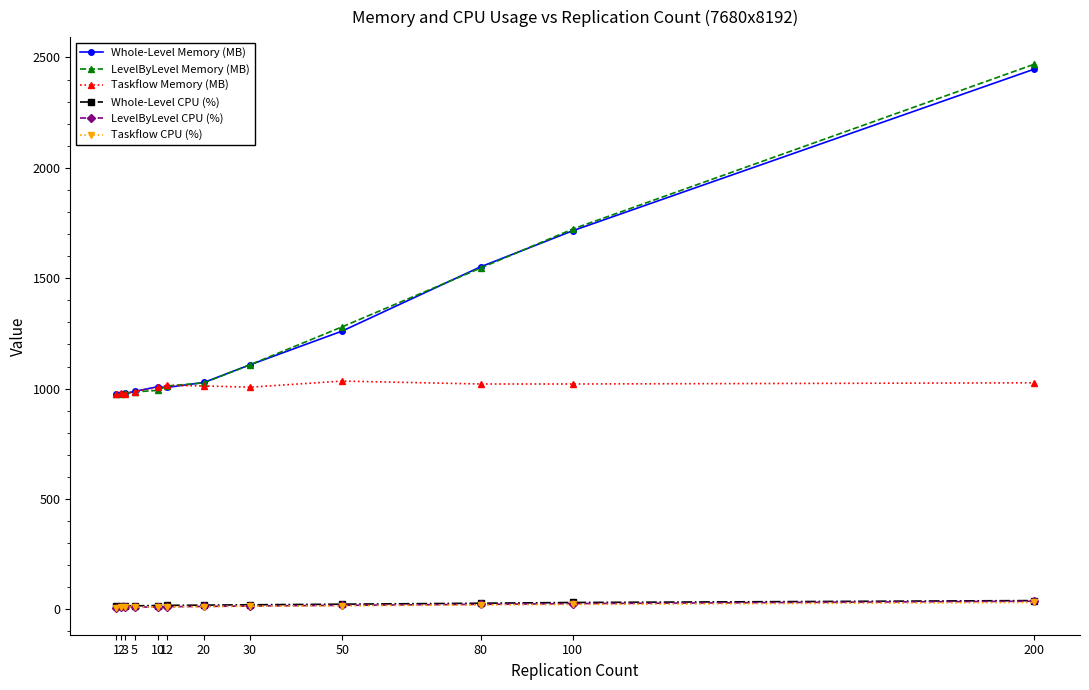

True or false: Taskflow CPU (%) and LevelByLevel Memory (MB) intersect in this chart.

False